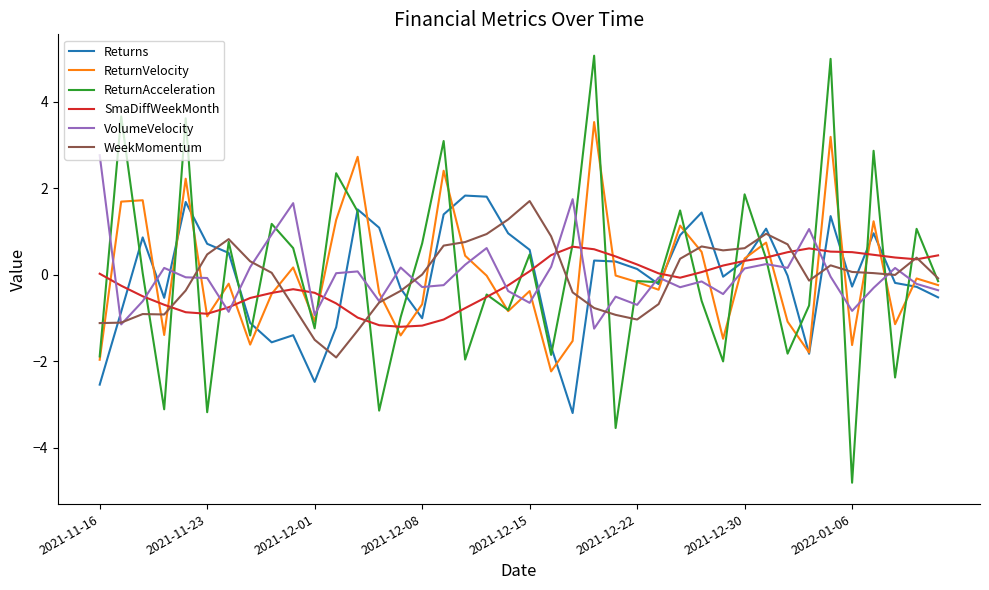

Which series has the widest spread of values?

ReturnAcceleration